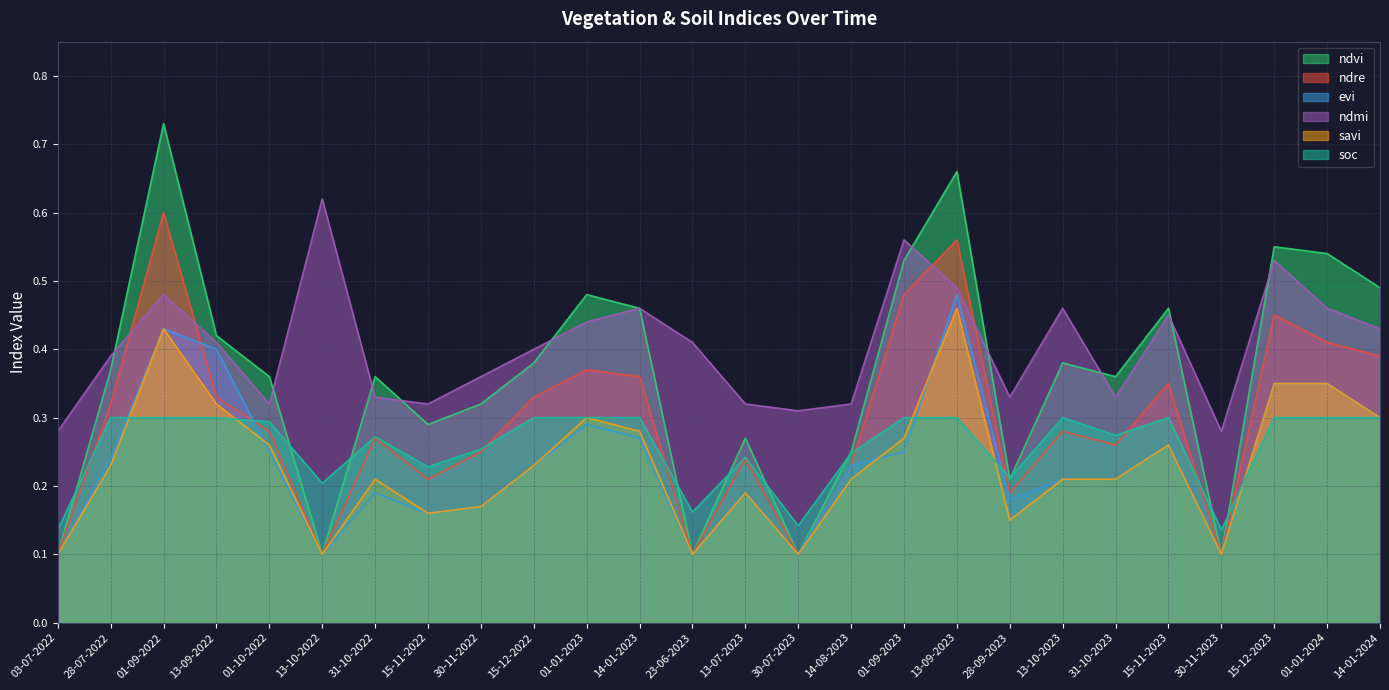

At how many categories does at least one series exceed 0?

26